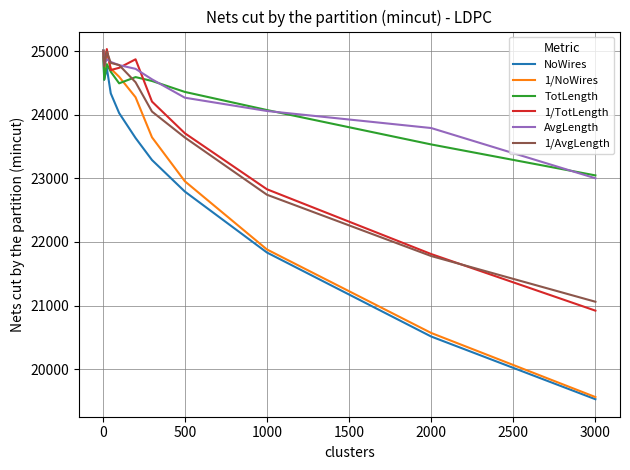

Which series has the largest range (max minus min)?

1/NoWires